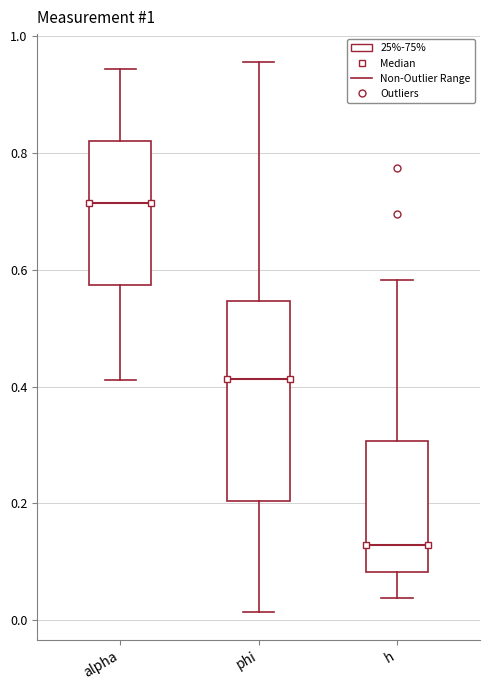

Which box's median line is the highest?

alpha